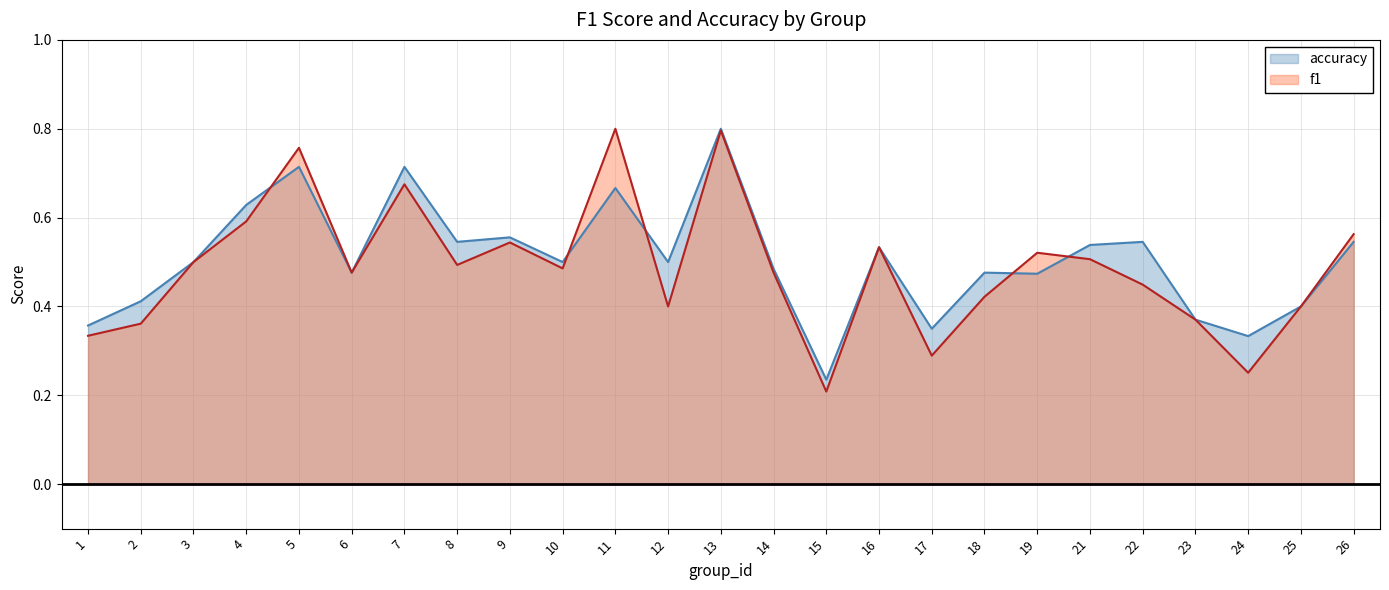

What is the sum of the f1 values at 4 and 9?

1.1